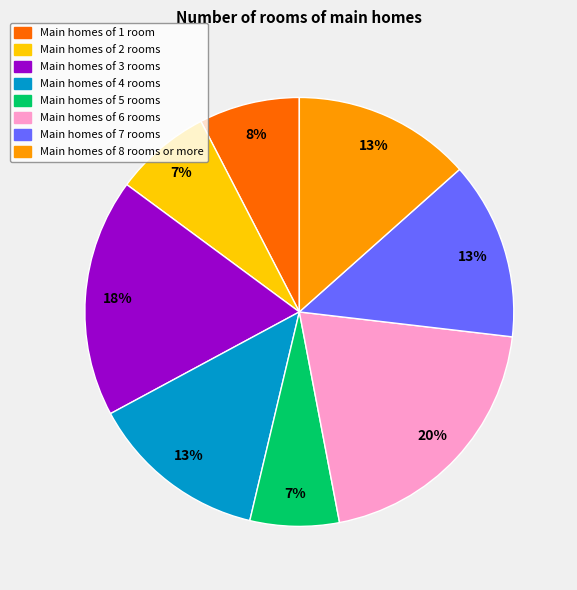

Count the number of slices in the pie.

8